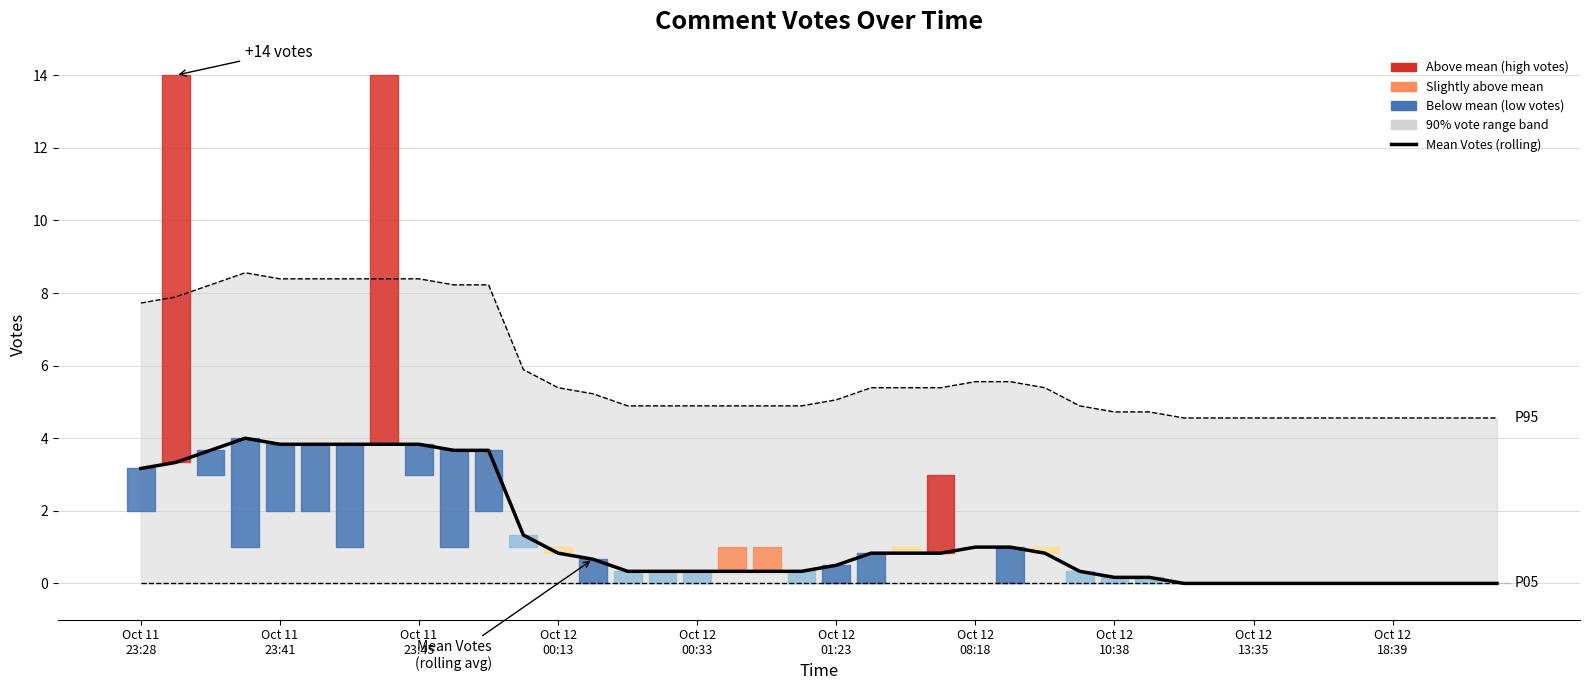

The value of Mean Votes (rolling) at 17 is 0.3. True or false?

True